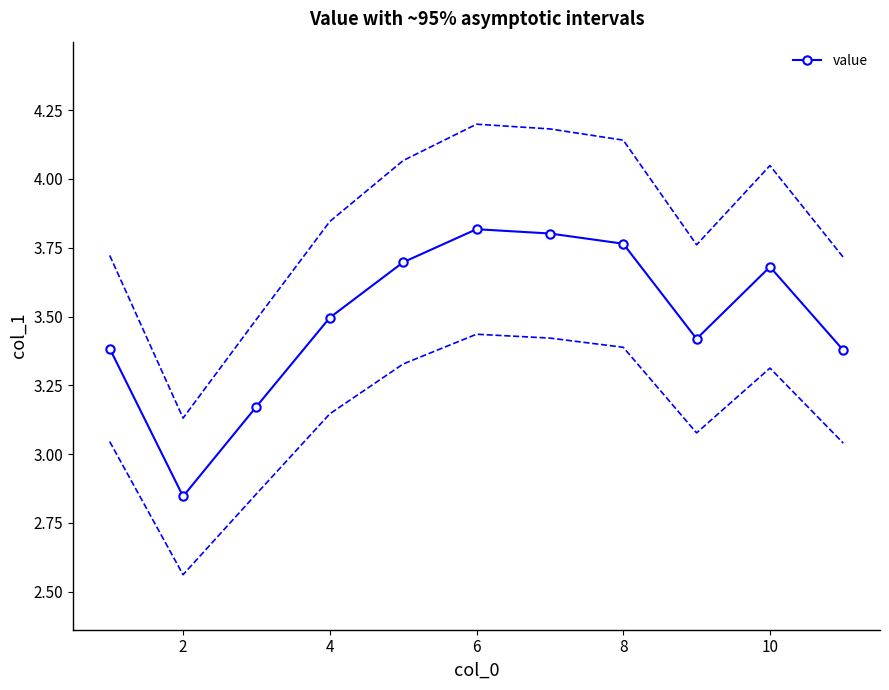

Which category has the lowest value across all series?

2